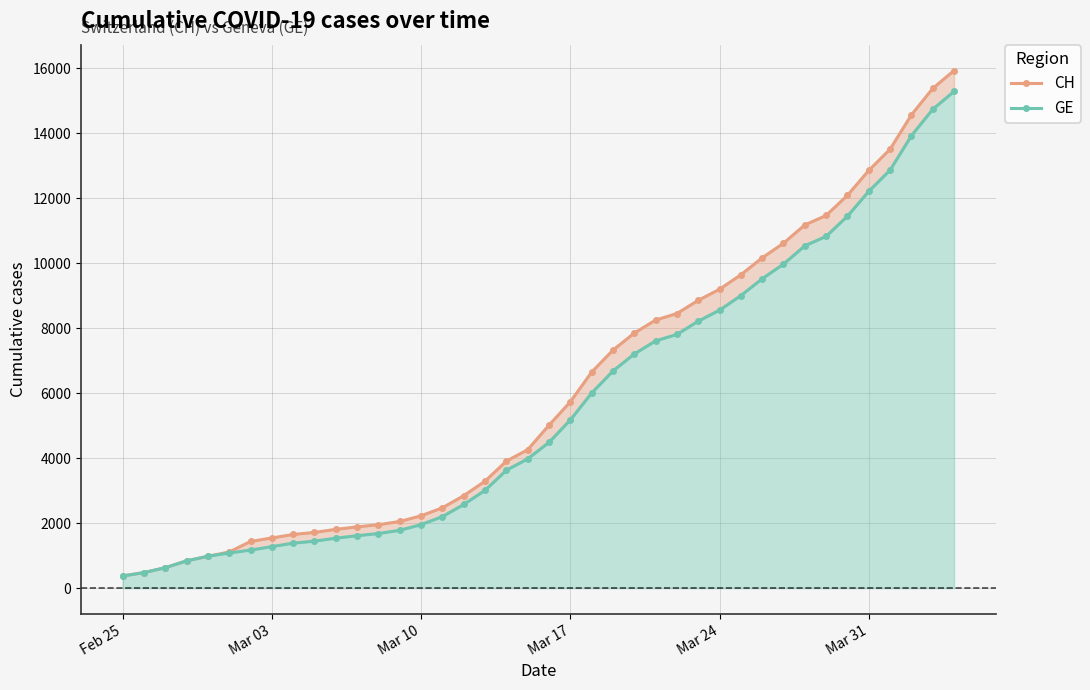

How many lines are shown in the chart?

2